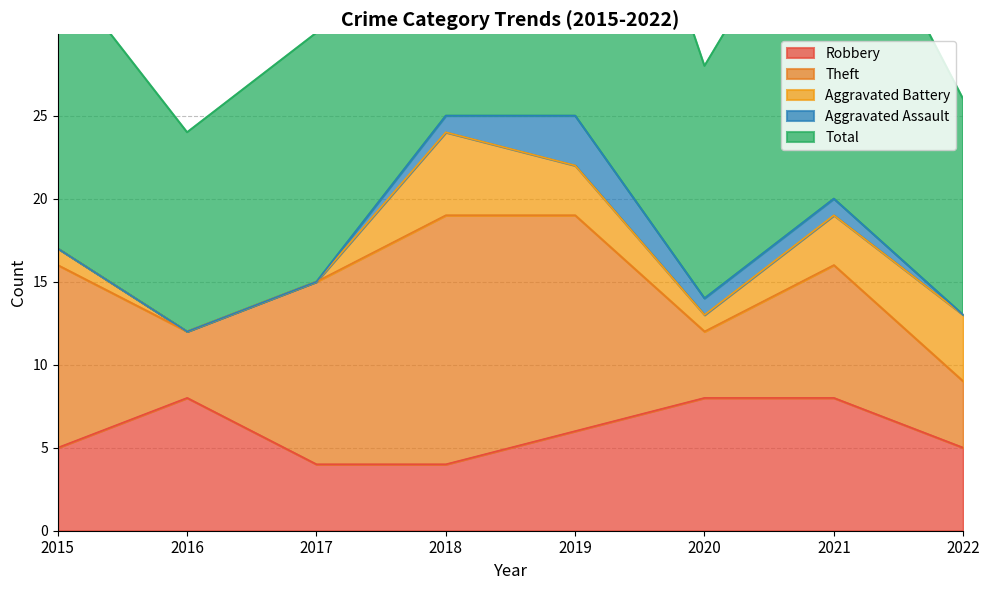

True or false: Aggravated Battery and Total cross at least once.

False